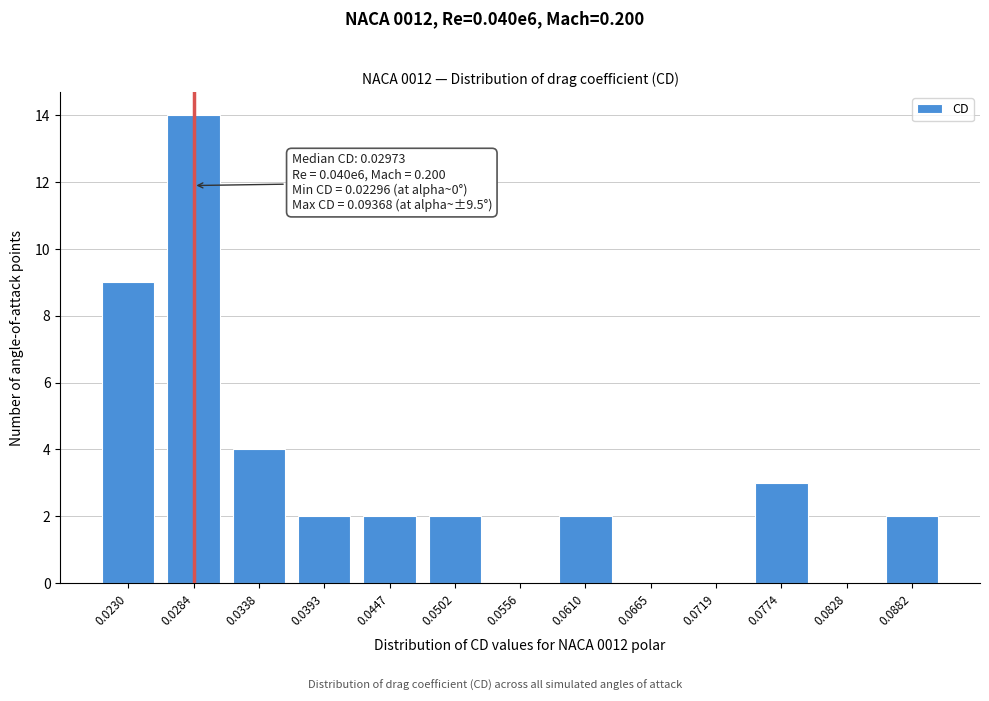

Reading right to left, list all the values displayed in this chart.

0.0882=2	0.0828=0	0.0774=3	0.0719=0	0.0665=0	0.0610=2	0.0556=0	0.0502=2	0.0447=2	0.0393=2	0.0338=4	0.0284=14	0.0230=9